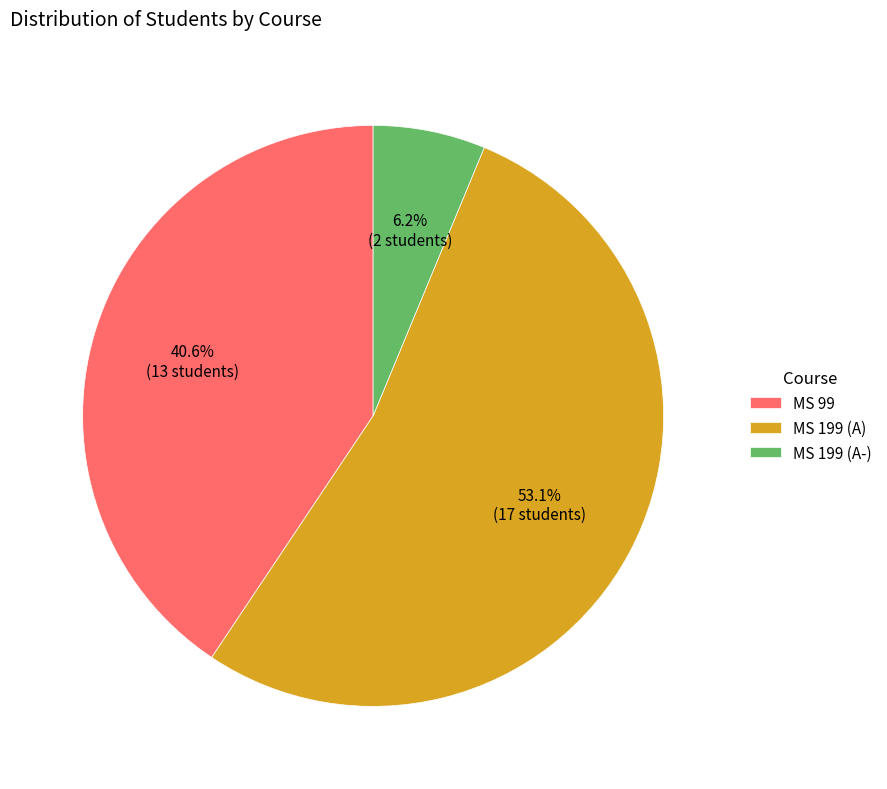

How much of the chart is everything except MS 99?

59.4%